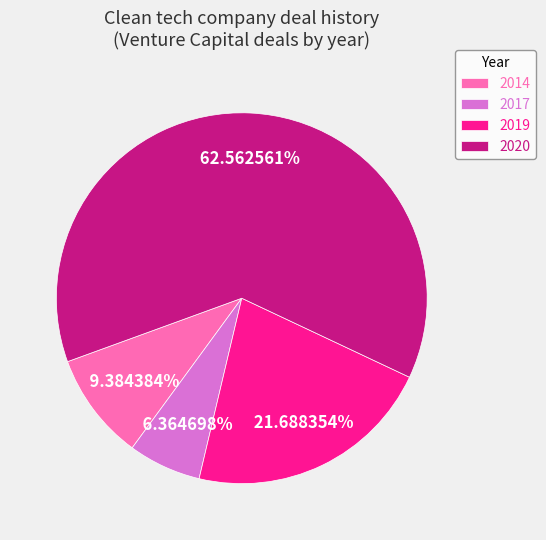

Combined, what portion of the pie is 2019 and 2020?

84.3%